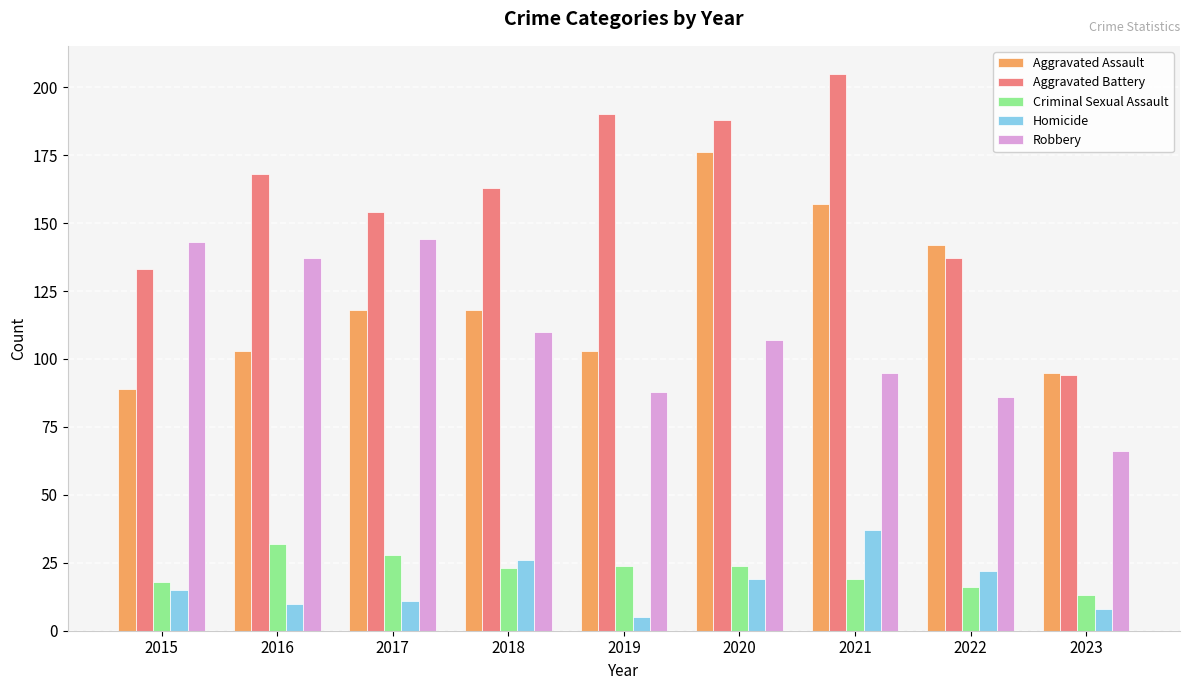

Is the value of Criminal Sexual Assault at 2016 greater than the value of Aggravated Assault at 2020?

No